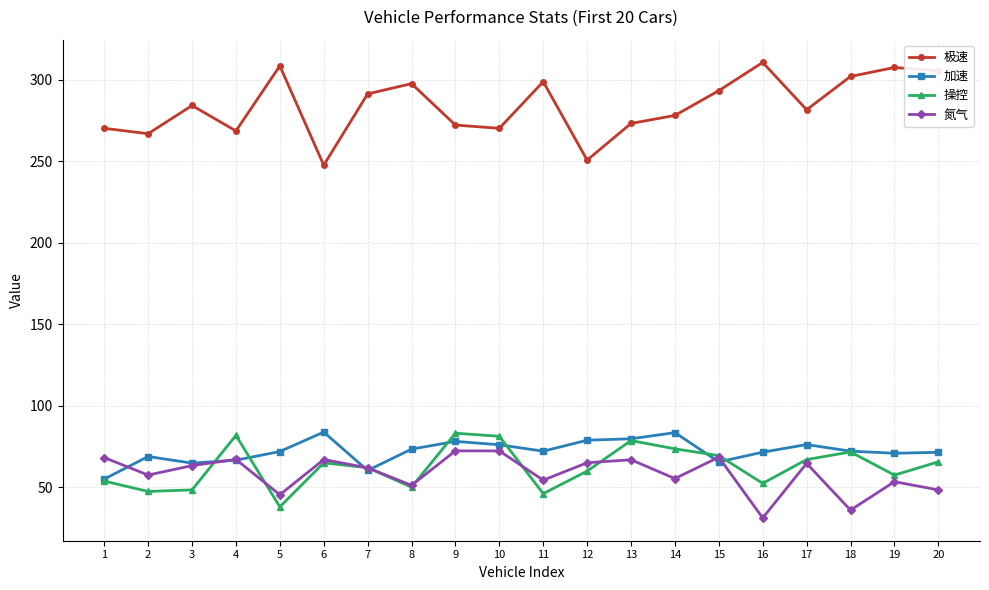

Which series has the widest spread of values?

极速